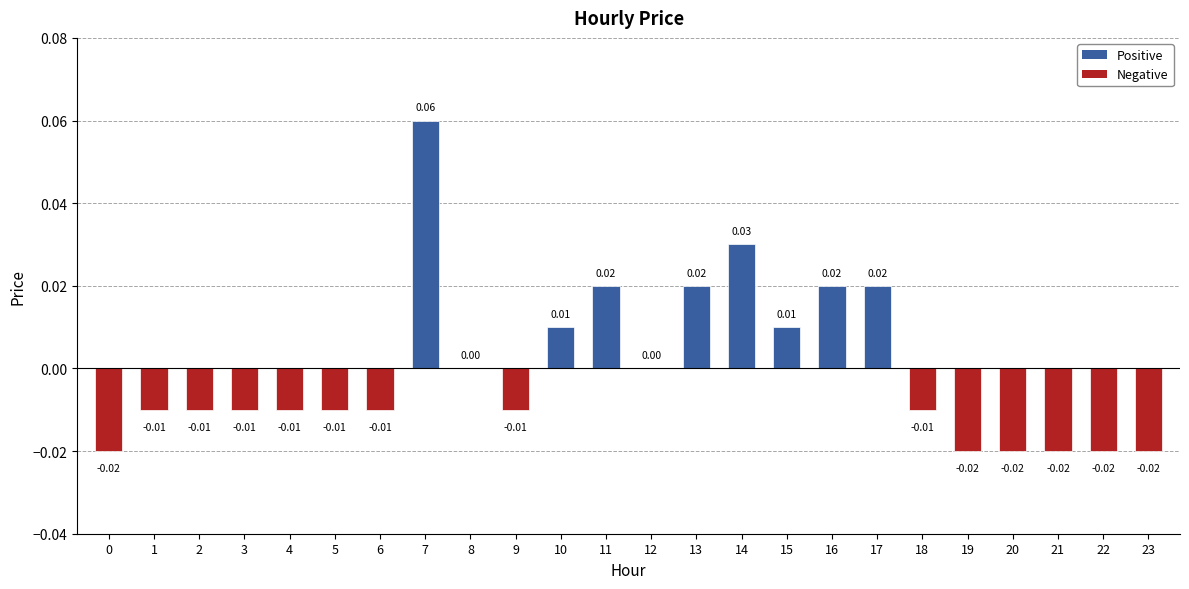

How many series are shown in this chart?

1